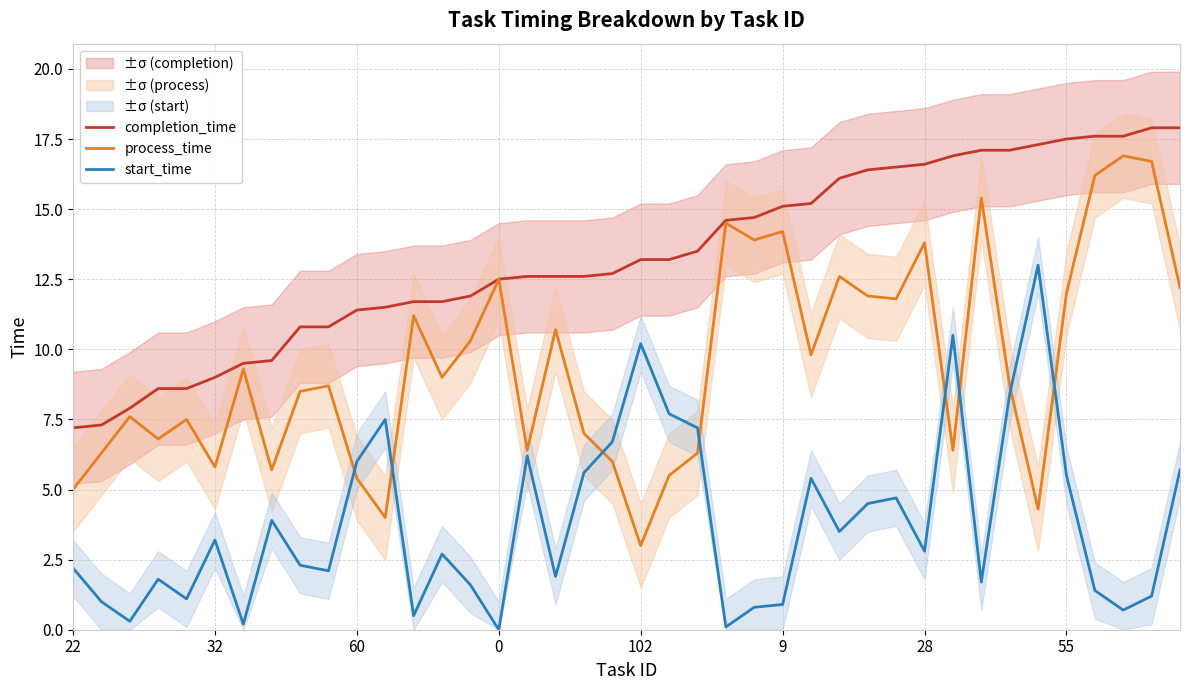

What is the spread (max minus min) of values at 22?

5.0